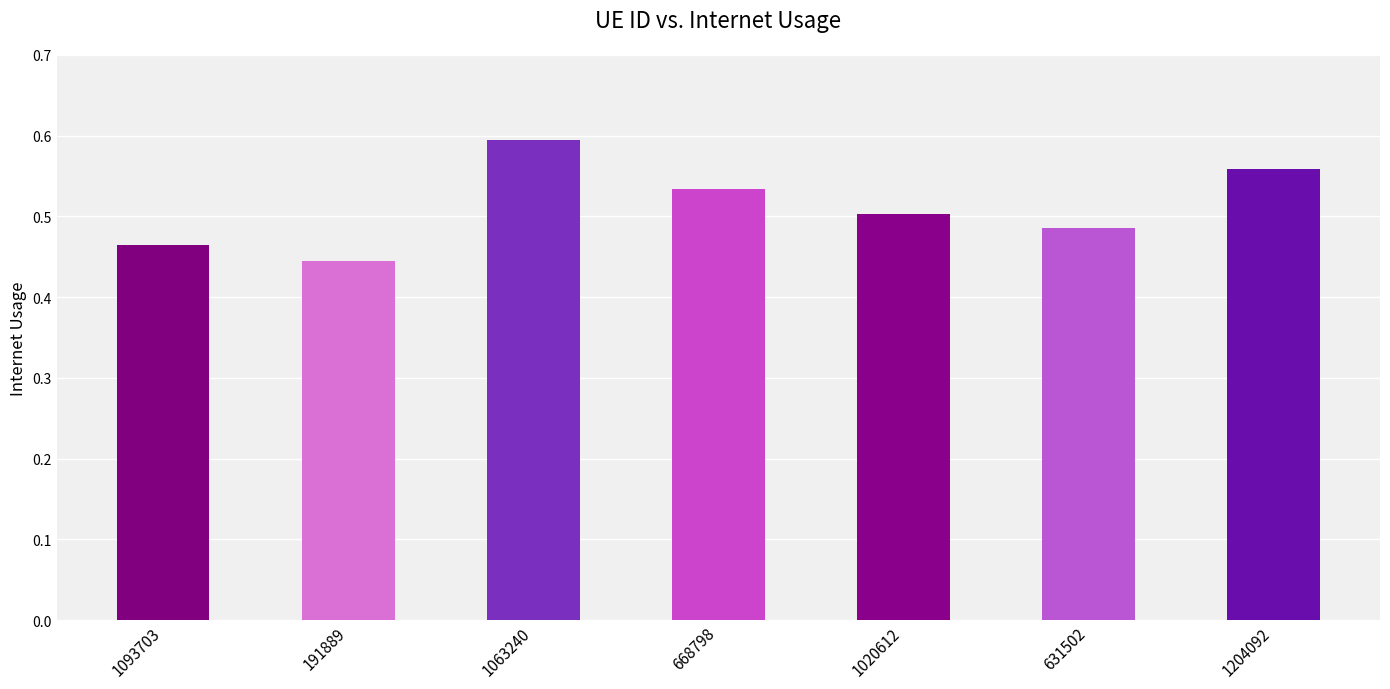

Which has a higher value, 668798 or 1093703?

668798